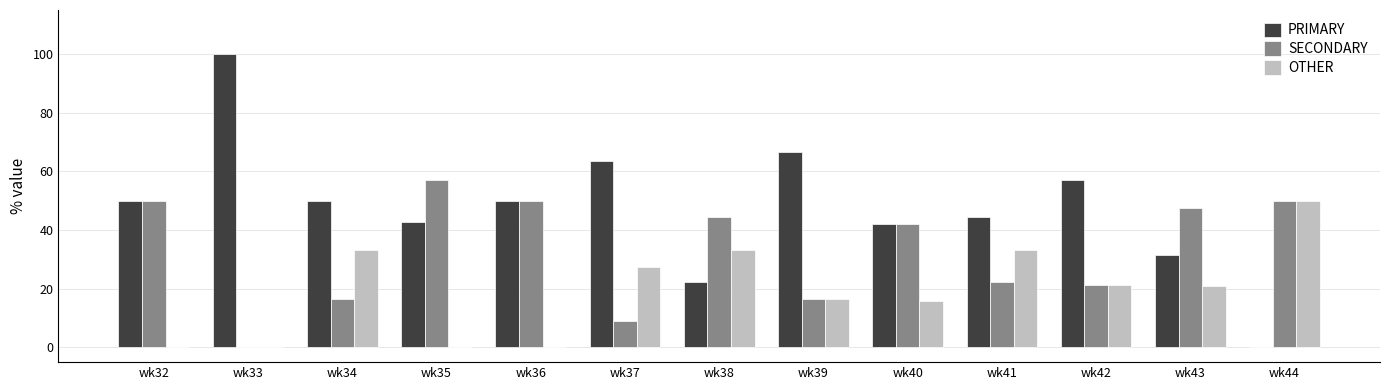

What is the total value across all series at wk33?

100.0